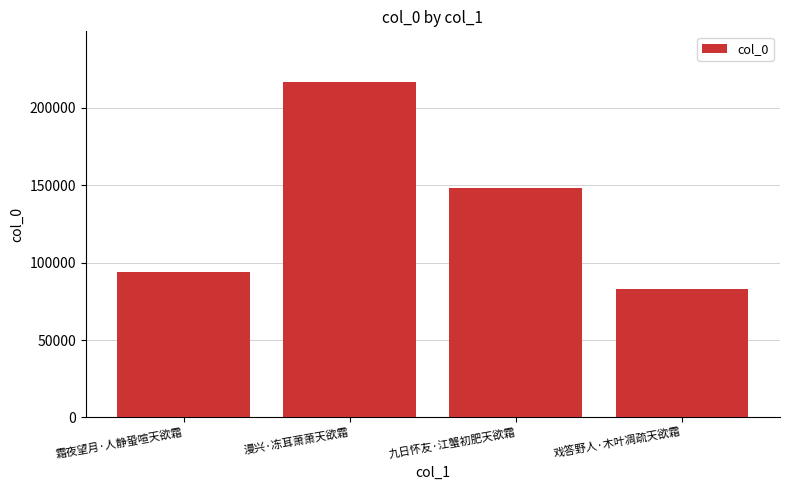

At which label does the data first exceed 148213?

漫兴·冻耳萧萧天欲霜